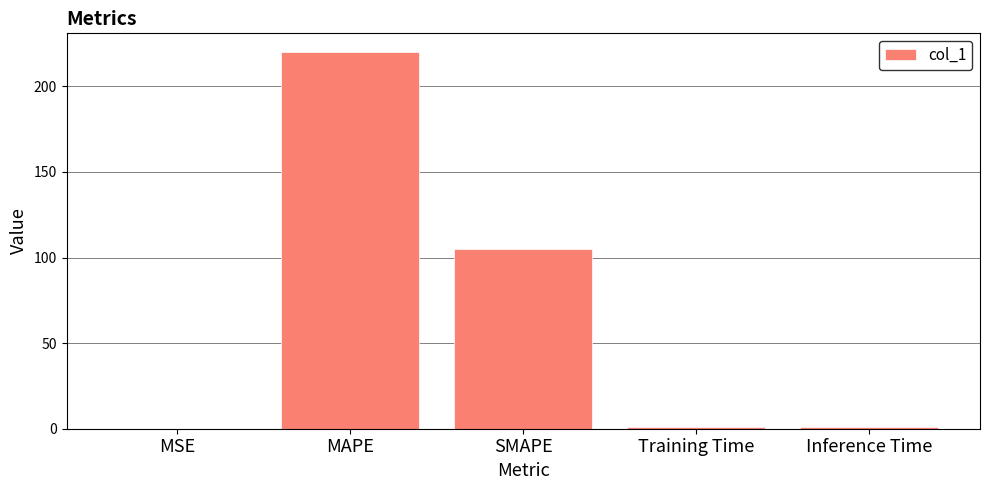

What is the sum of the values at MAPE and SMAPE?

324.8